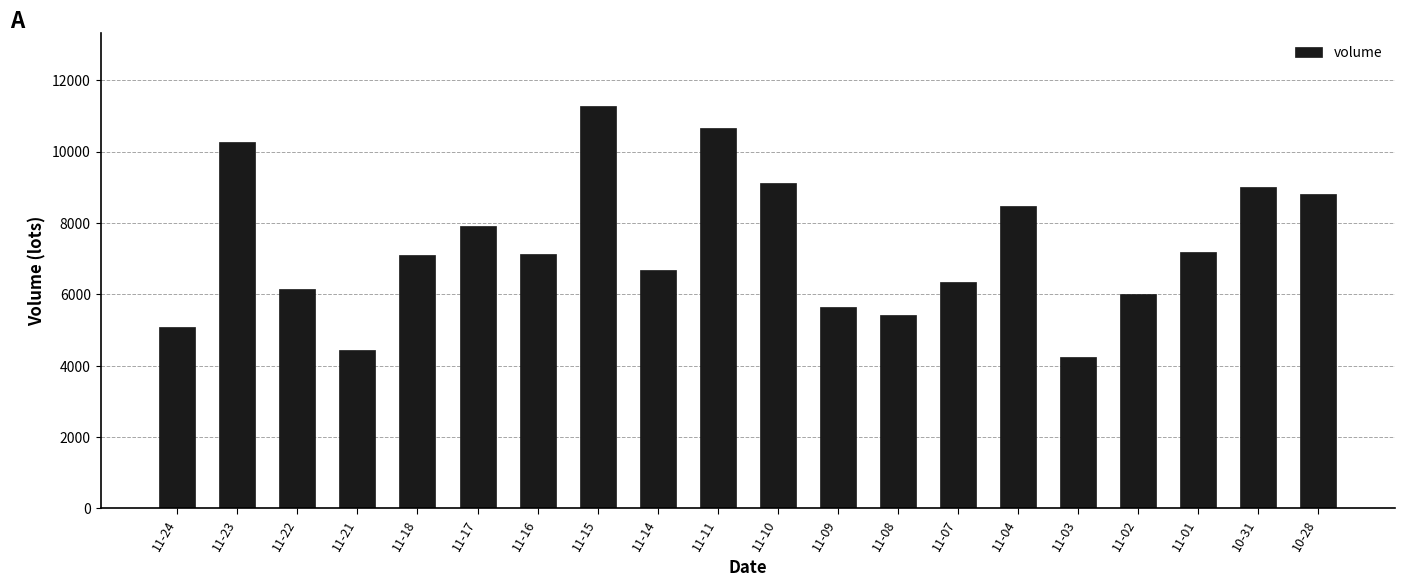

Between 11-21 and 11-24, which is larger?

11-24